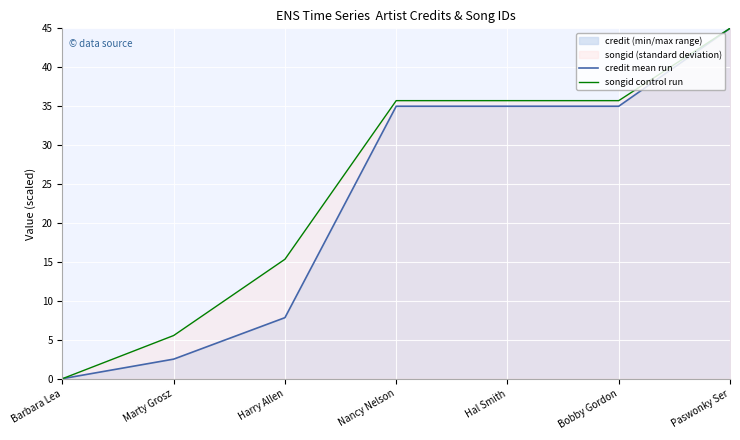

Which series has the largest total across all categories?

songid control run